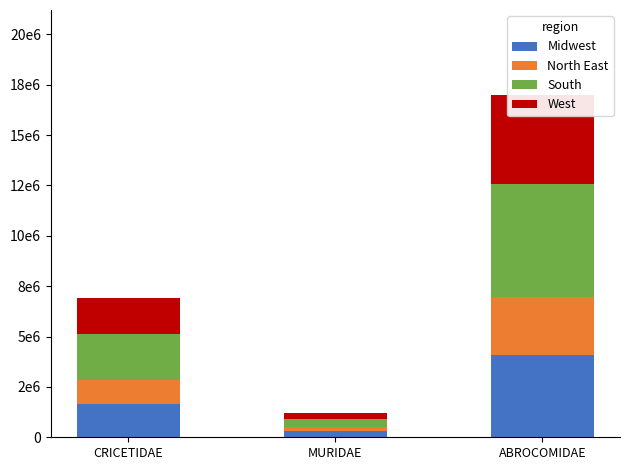

The value of Midwest at MURIDAE is 510485.6. True or false?

False